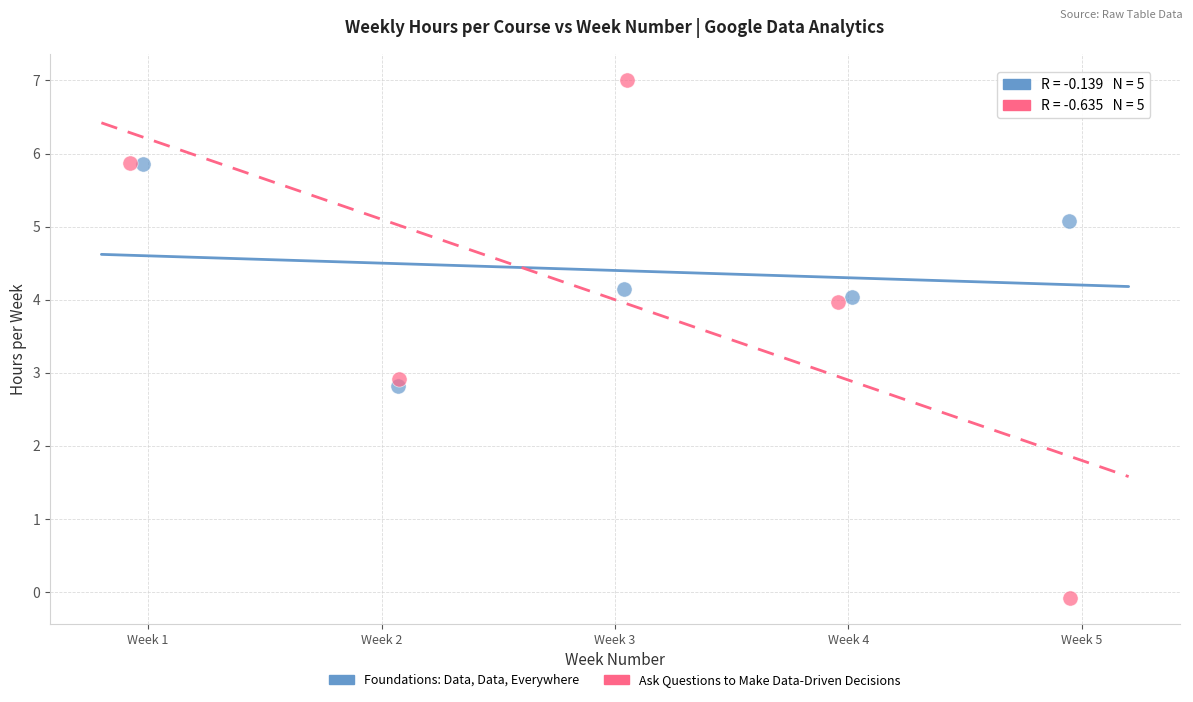

Which series has the widest spread of Y values?

Ask Questions to Make Data-Driven Decisions